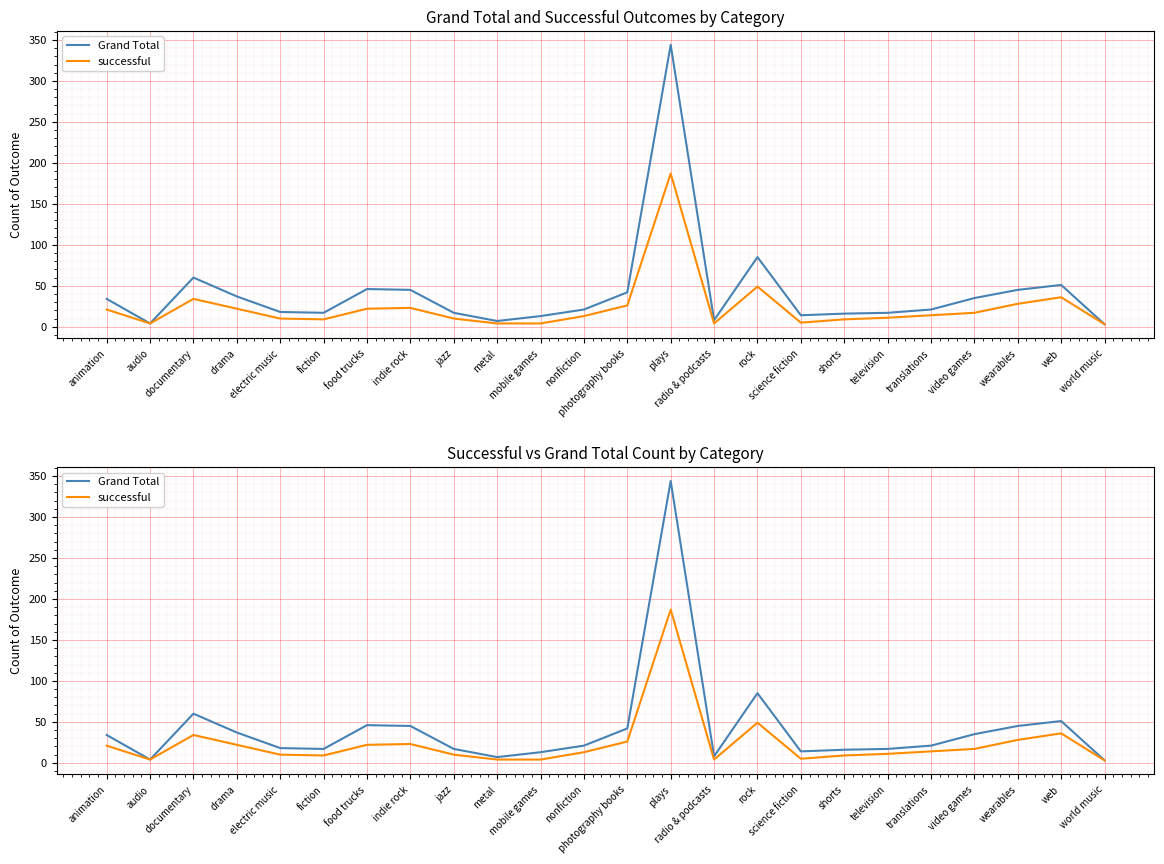

Which series changed the most between rock and shorts?

Grand Total